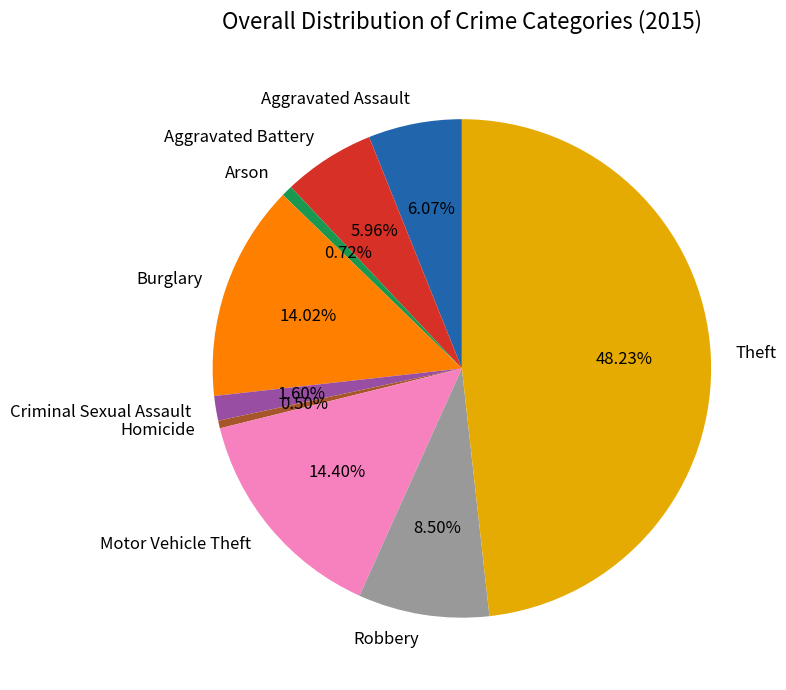

Which category has the biggest portion of the pie?

Theft